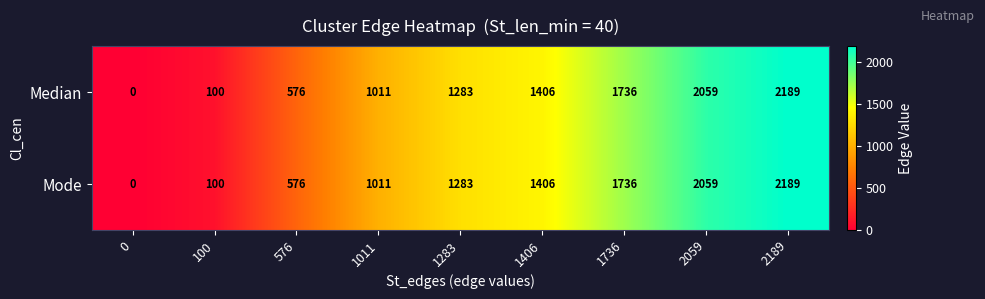

Is it true that Median equals 576 at 576?

True